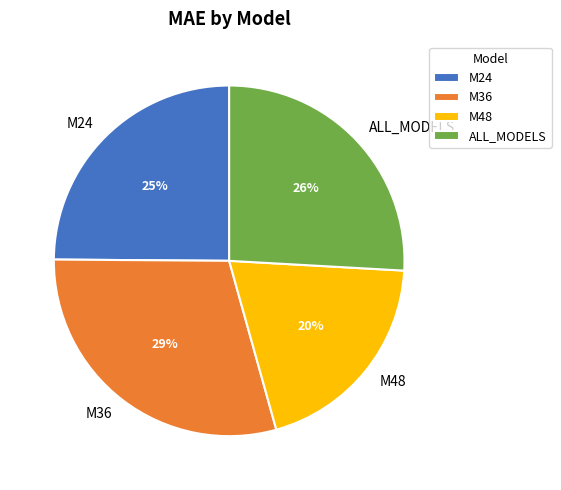

What is the smallest slice in the pie chart?

M48